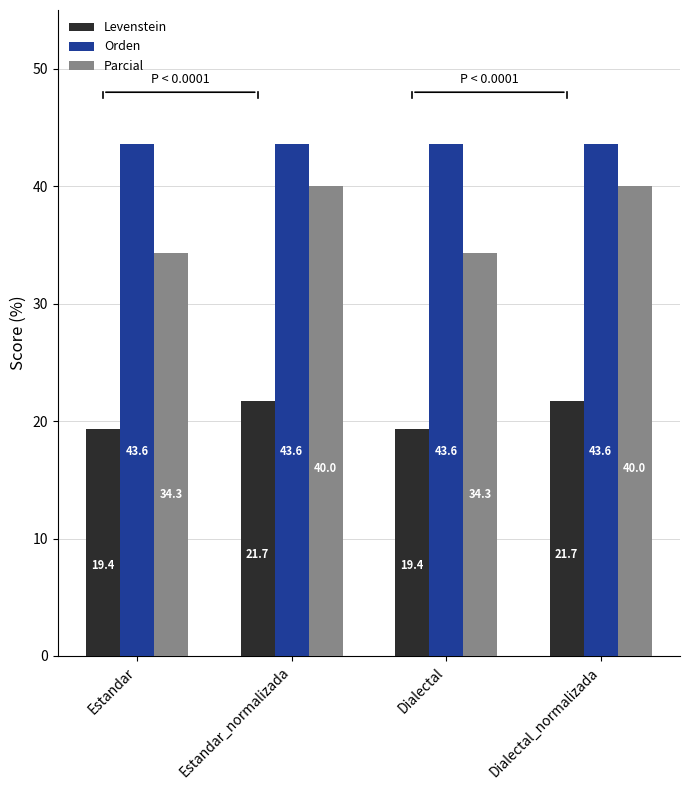

Reading left to right, extract all data points from this chart.

Levenstein: 19.4	21.7	19.4	21.7
Orden: 43.6	43.6	43.6	43.6
Parcial: 34.3	40.0	34.3	40.0